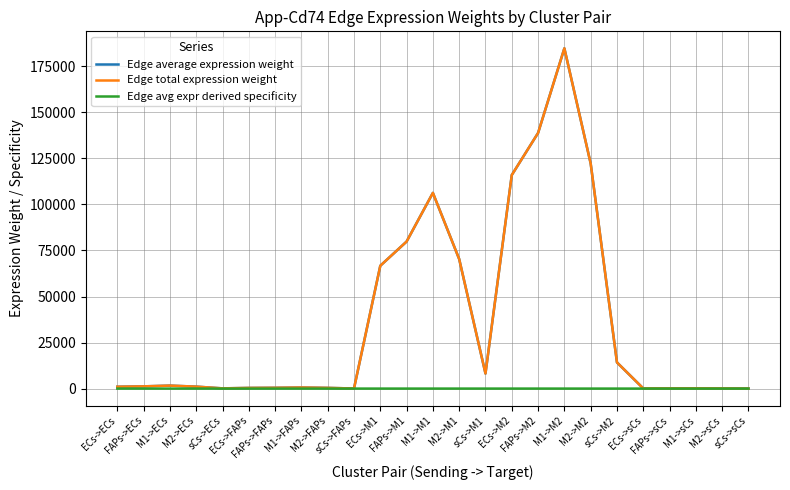

At which category does the chart reach its peak across all series?

M1->M2